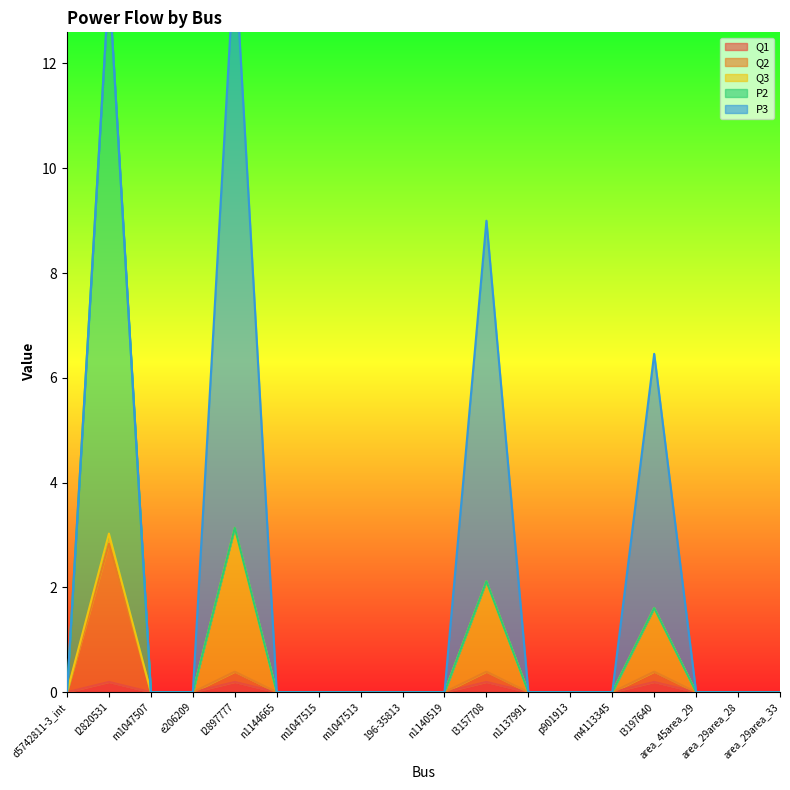

The Q1 series shows 0.0 at n1137991. True or false?

True